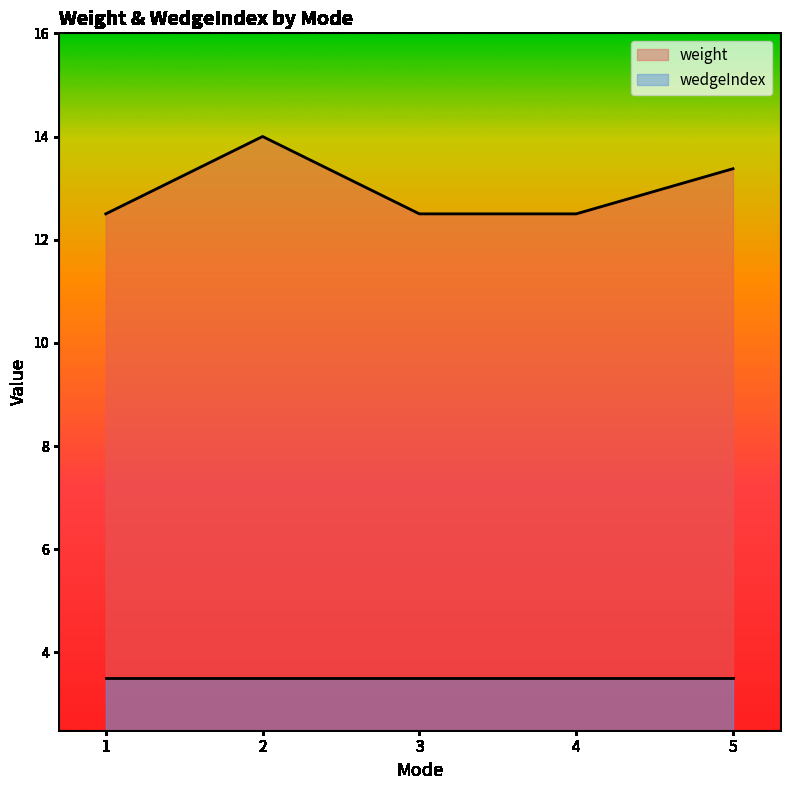

True or false: wedgeIndex and weight intersect in this chart.

False